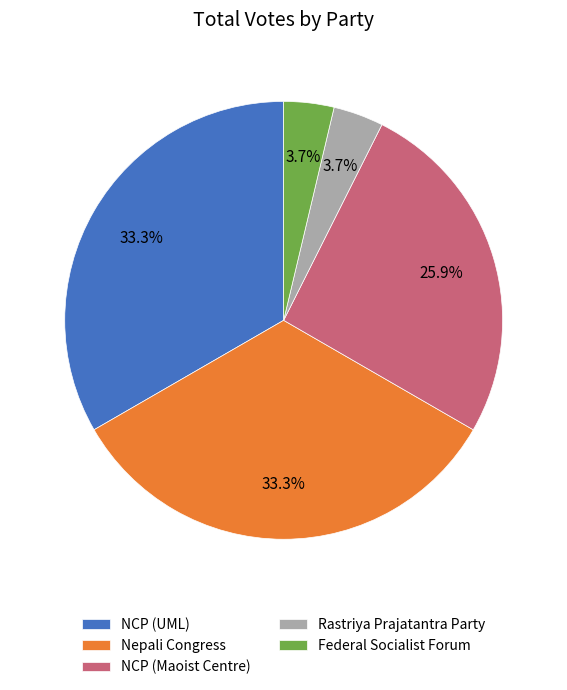

Is there any slice that represents more than half of the pie?

No